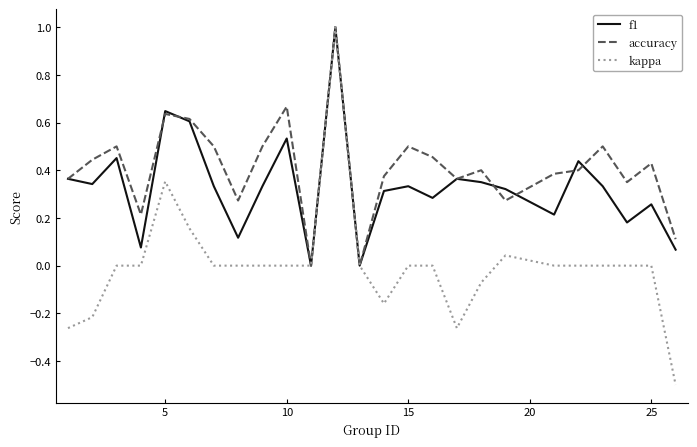

How many accuracy values are between 0 and 1?

25